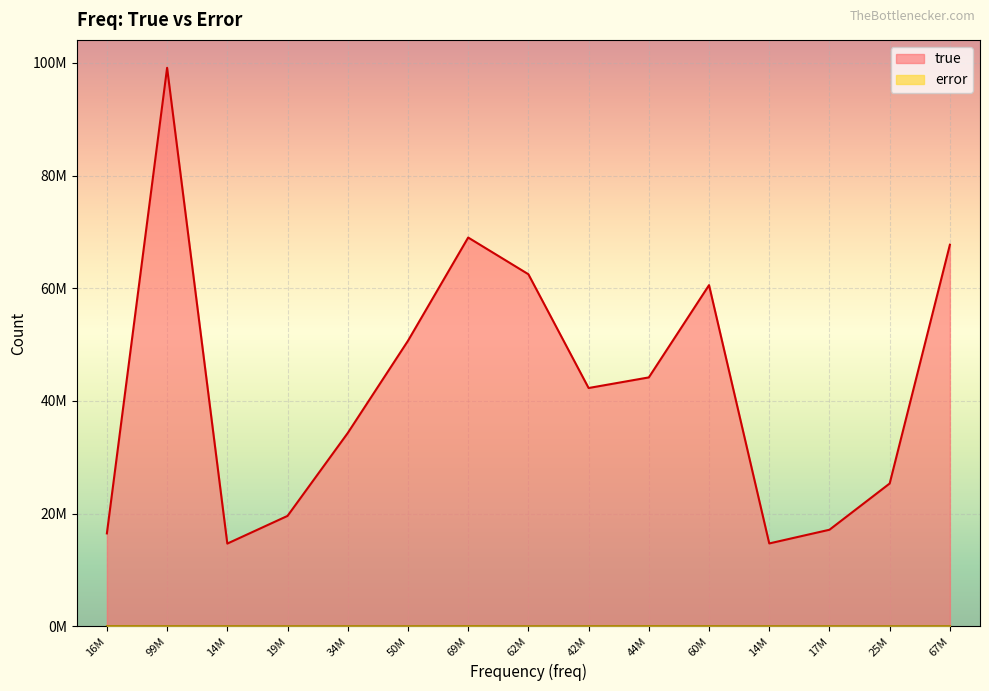

What are all the series names shown in the legend?

true, error